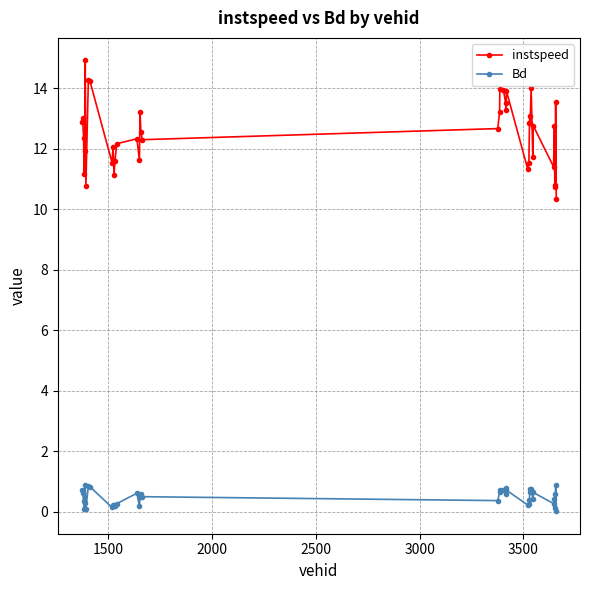

At how many categories does at least one series exceed 5?

40